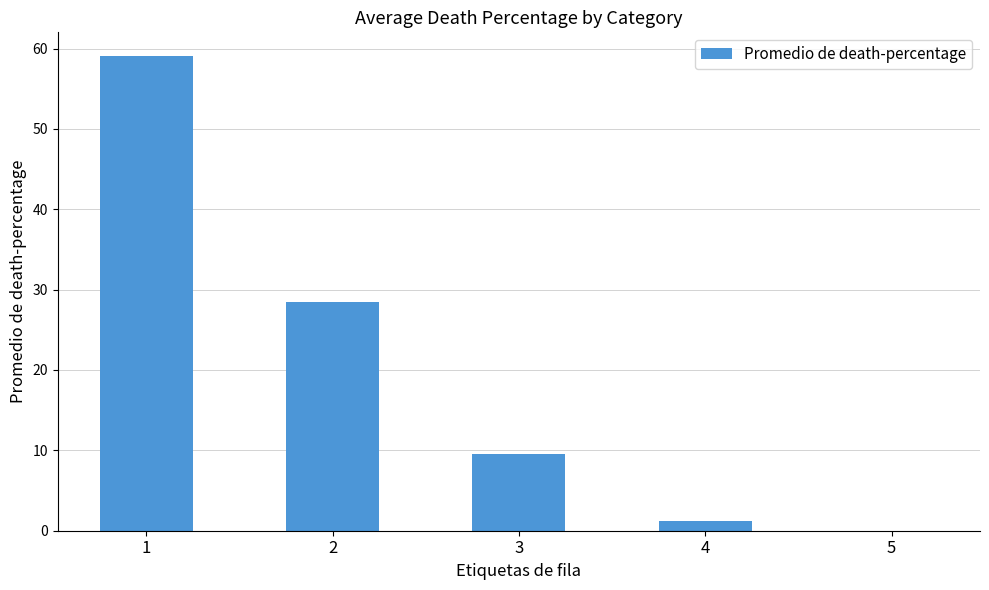

What is the average value?

19.6